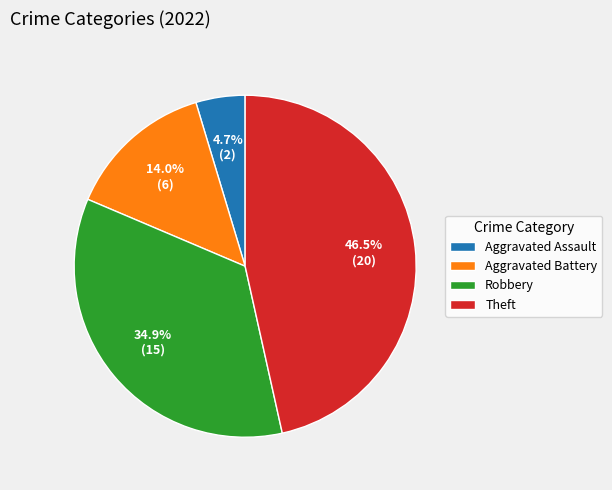

To the nearest percent, what percentage of the pie is Robbery?

35%